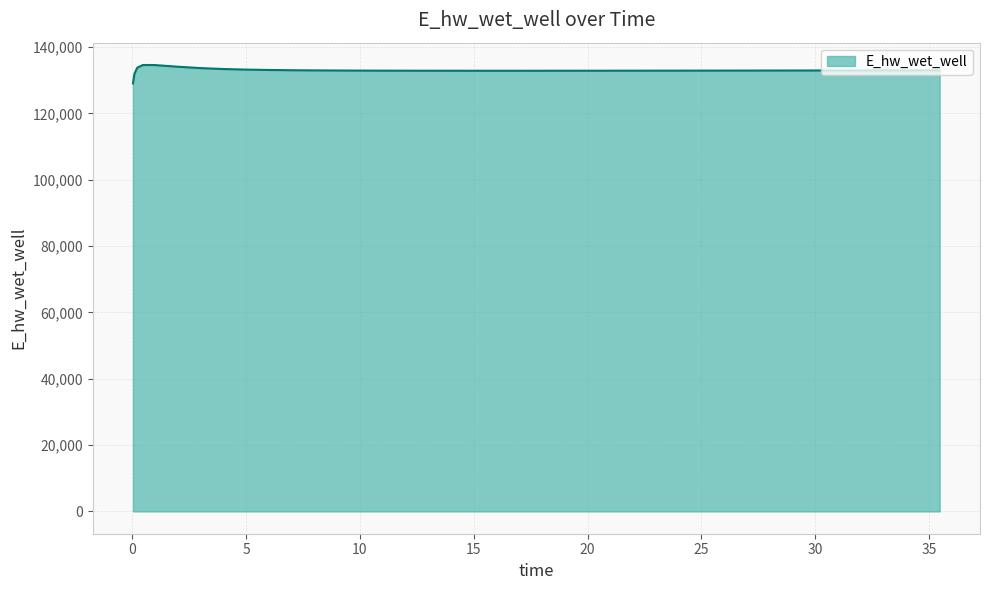

What is the minimum value shown in the chart?

129070.1